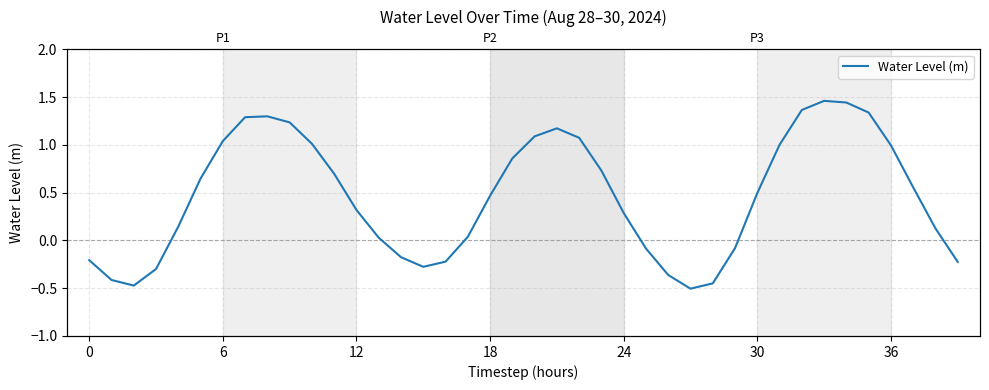

How many interior local peaks (higher than both neighbors) does the data have?

3